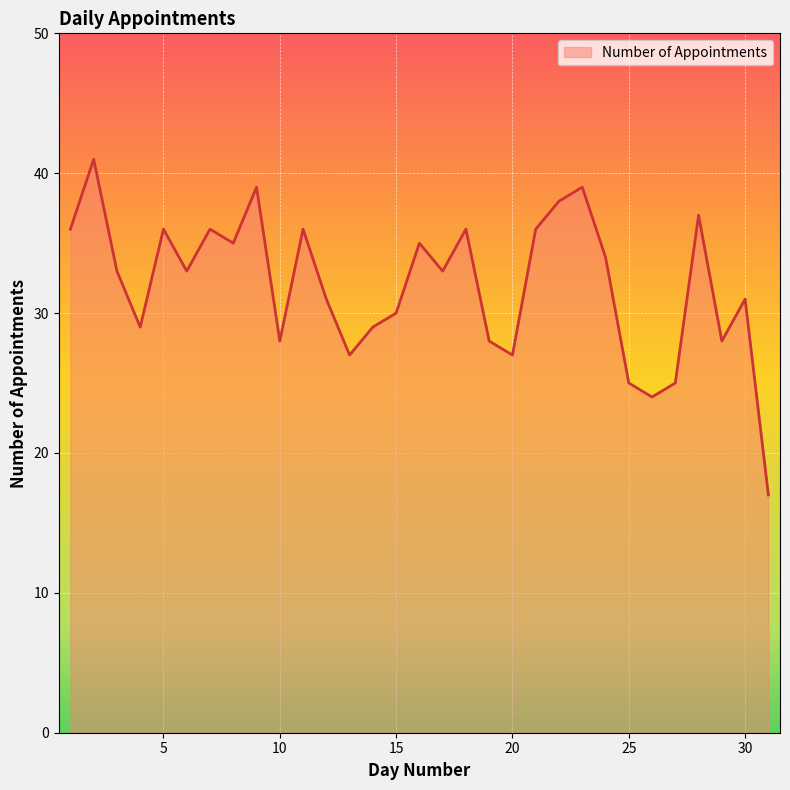

What is the difference between the maximum and minimum values?

24